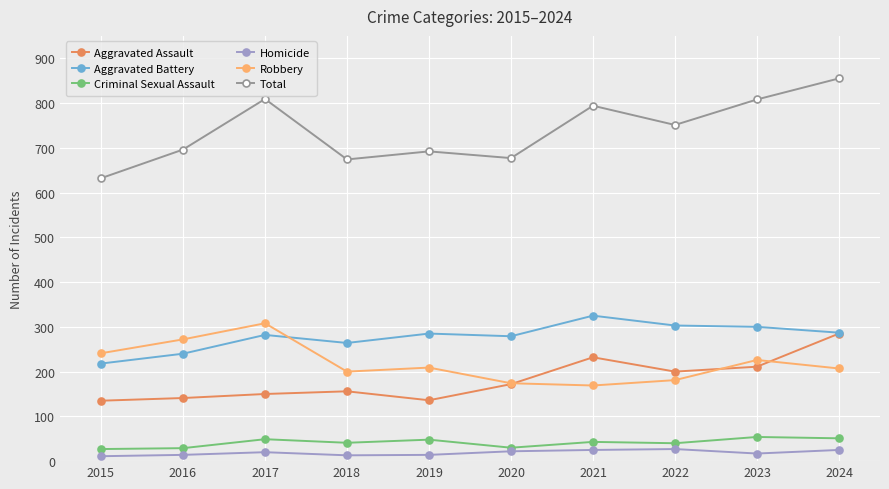

What are all the series names shown in the legend?

Aggravated Assault, Aggravated Battery, Criminal Sexual Assault, Homicide, Robbery, Total